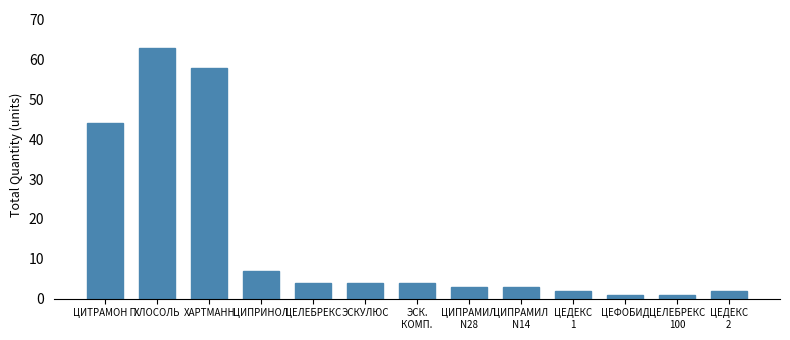

Does the chart contain any negative values?

No